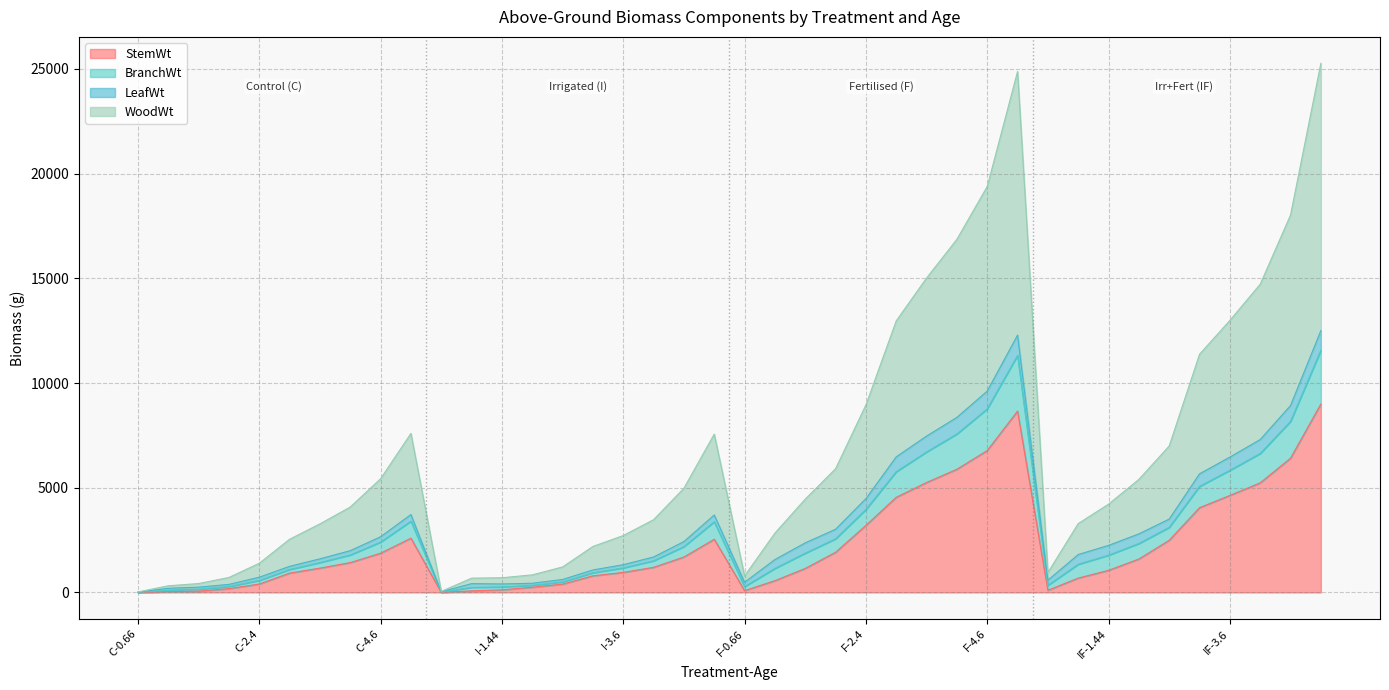

True or false: WoodWt and StemWt intersect in this chart.

False